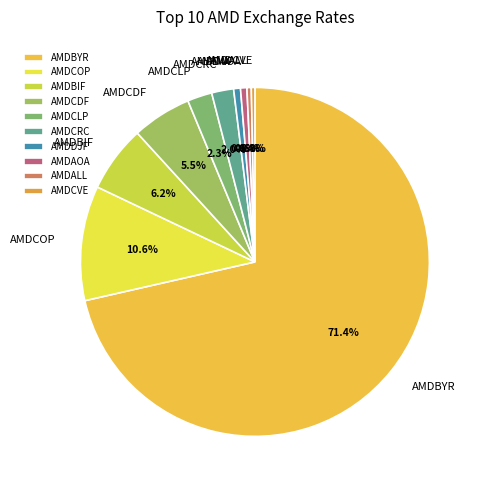

Combined, what portion of the pie is AMDCOP and AMDAOA?

11.2%